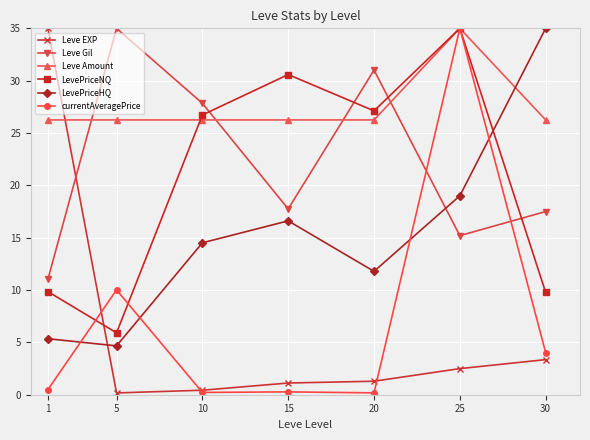

What is the value of the Leve EXP point at the 6th from the left?

2.5